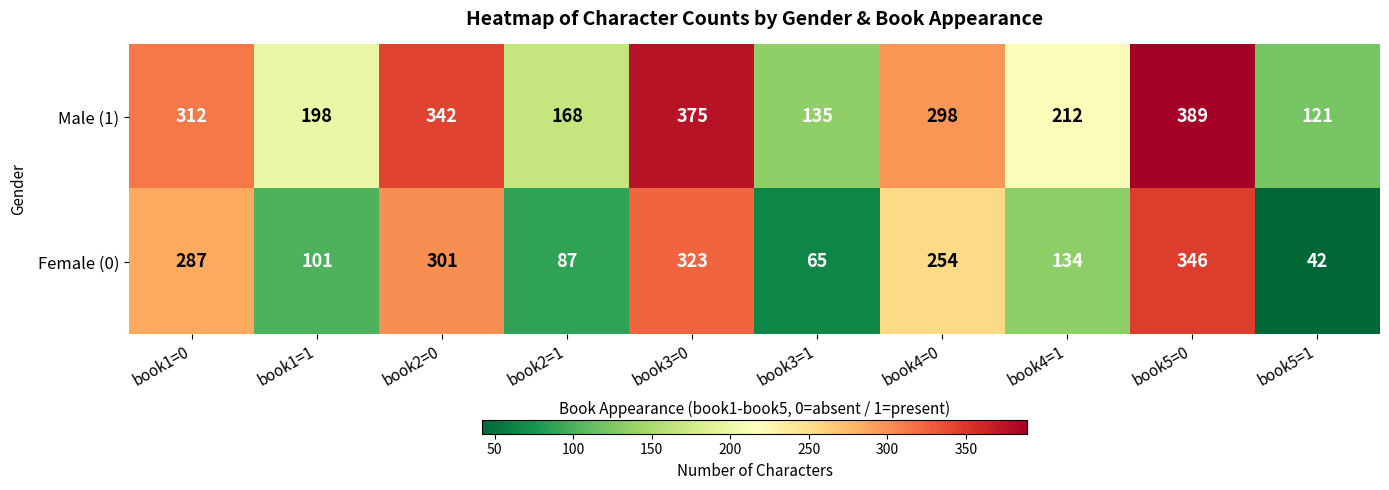

Is it true that Female (0) equals 380 at book1=0?

False